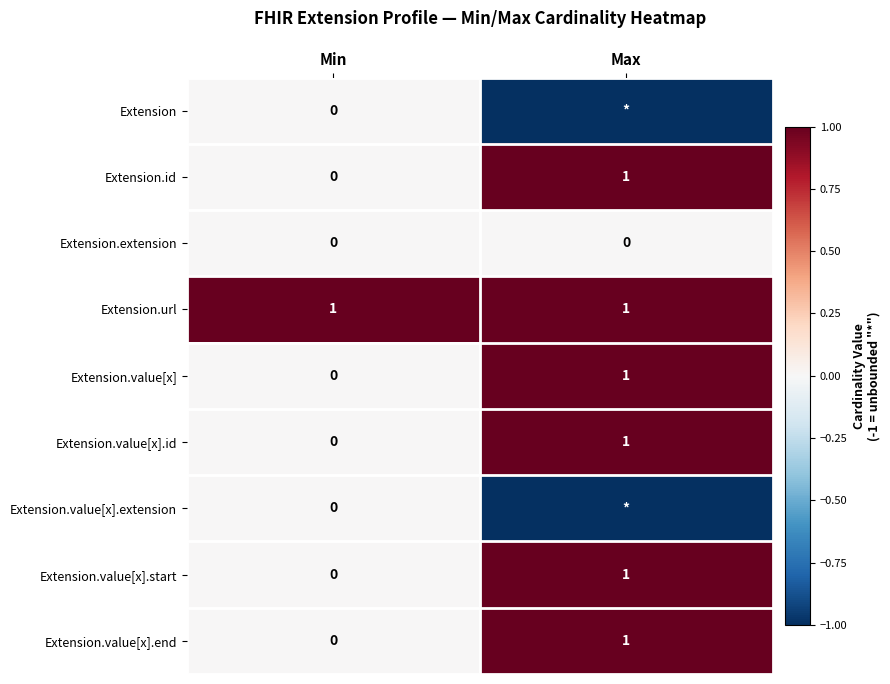

At which label is Extension.id closest to 0?

Min